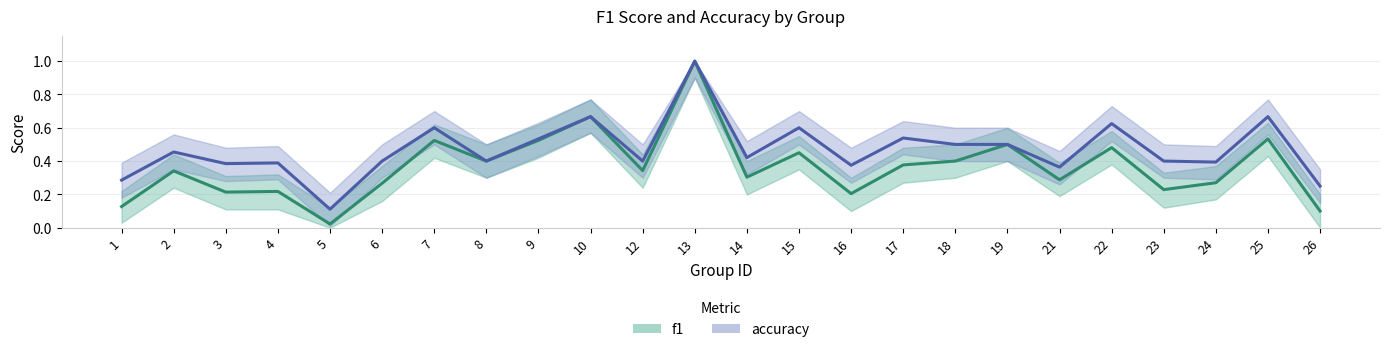

Between 2 and 5, which series saw the biggest shift?

accuracy